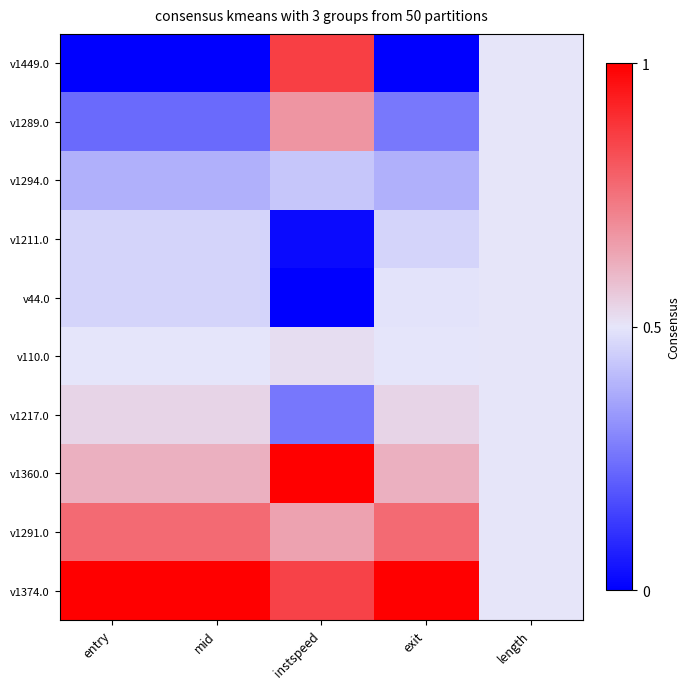

How many data points does each series have?

5